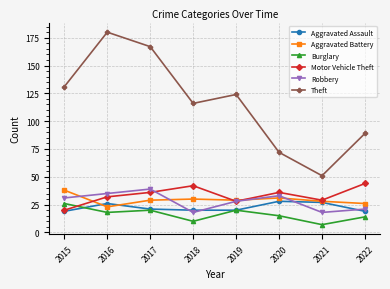

Which category has the highest value across all series?

2016